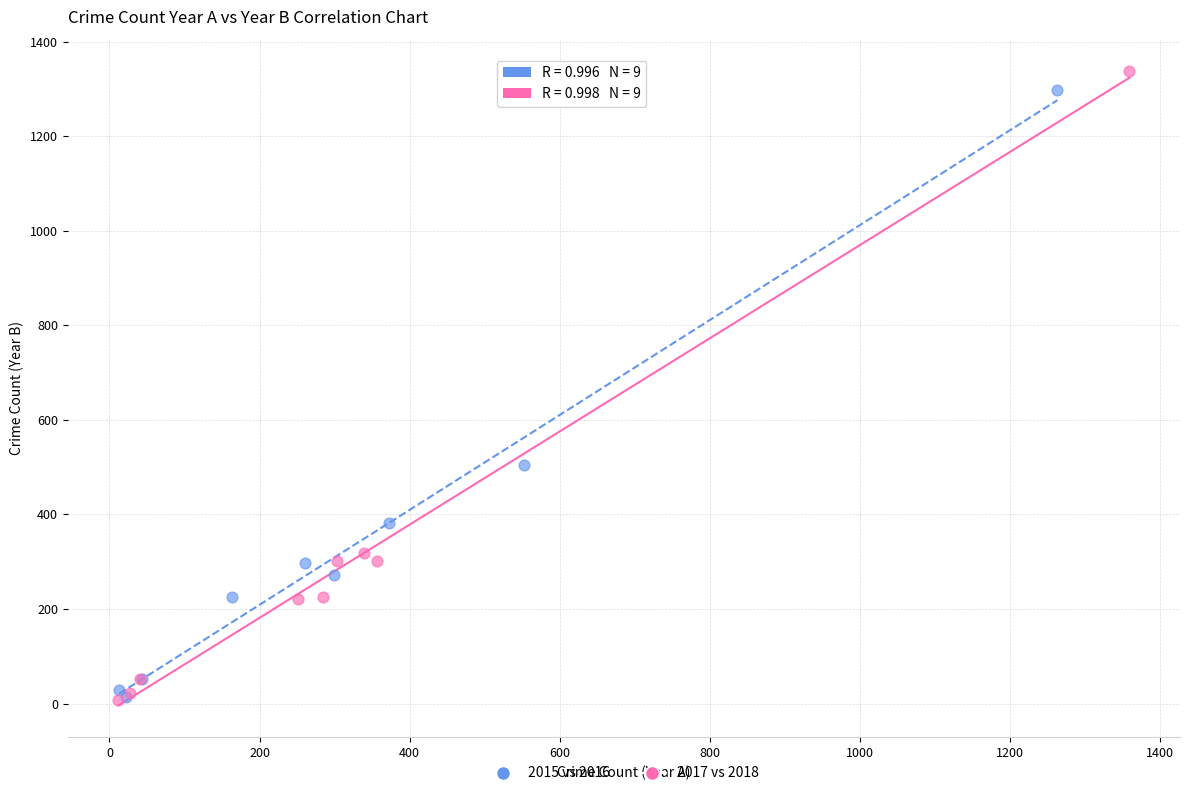

Which series has the largest Y range (max minus min)?

2017 vs 2018